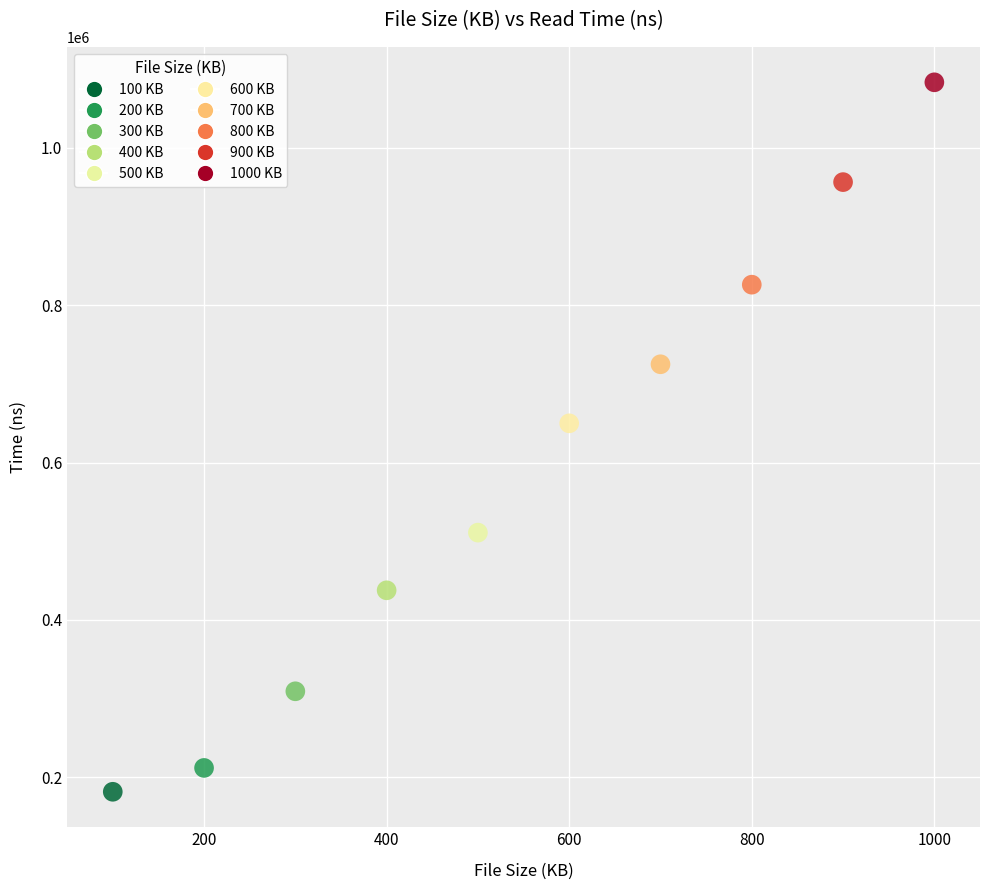

What is the average X value?

550